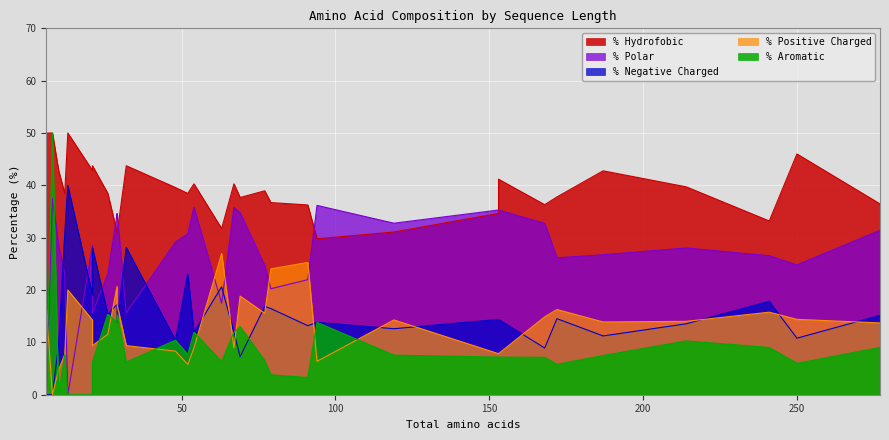

The value of % Polar at 168 is 10.3. True or false?

False